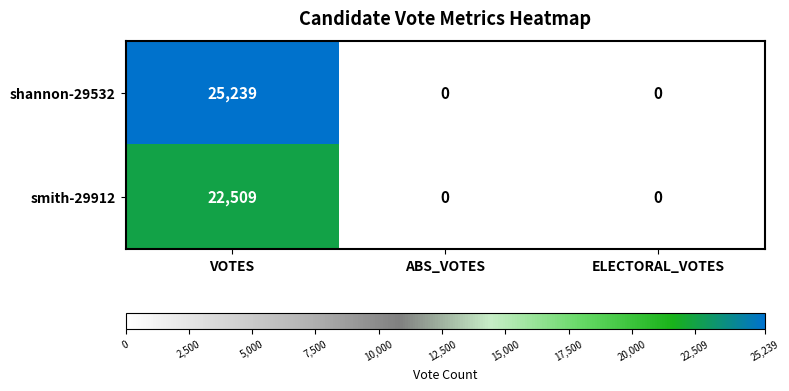

How many smith-29912 values are between 0 and 22509?

3